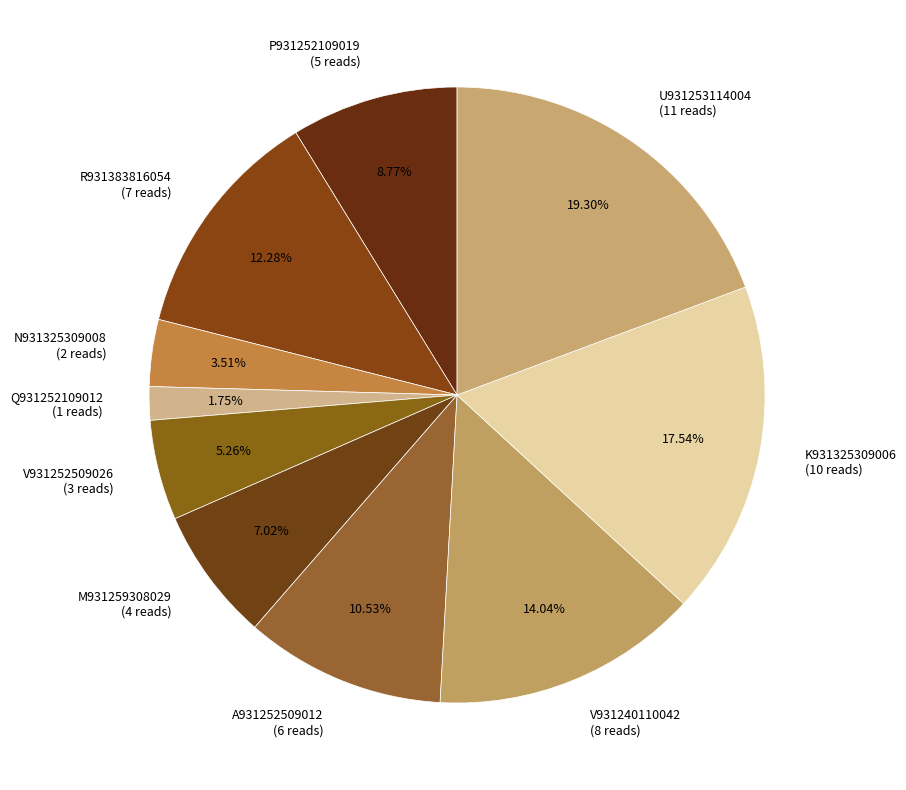

What is the smallest slice in the pie chart?

Q931252109012 (1 reads)